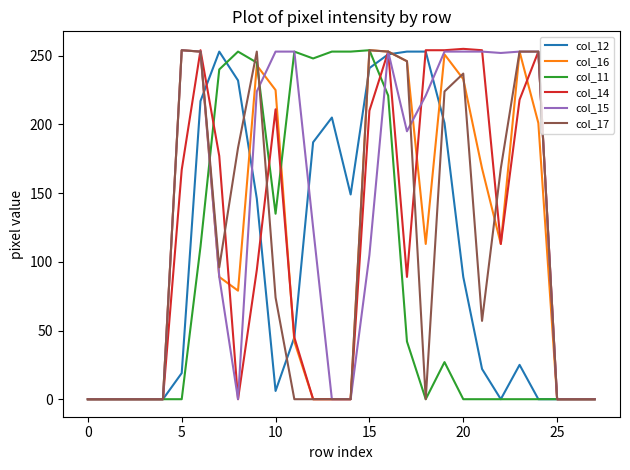

What is the maximum value for col_16?

254